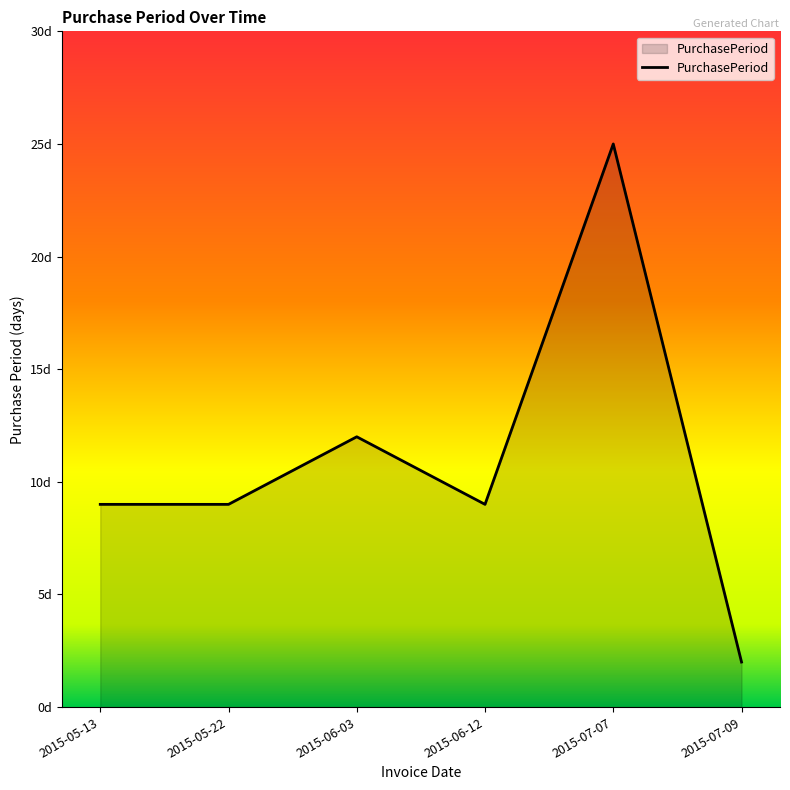

At which category does the data reach its first local valley?

2015-06-12